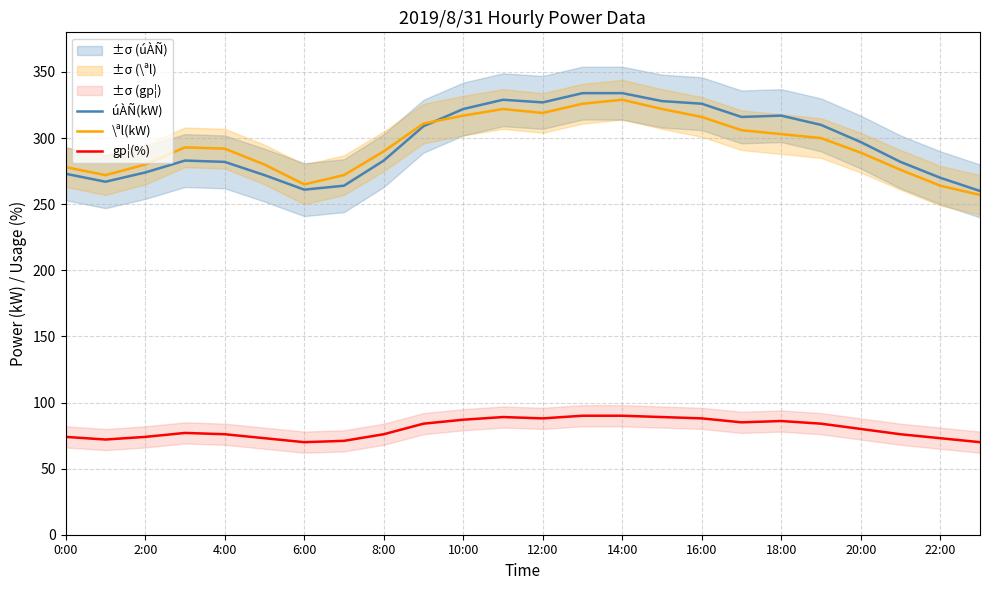

What is the minimum value for \ªl(kW)?

257